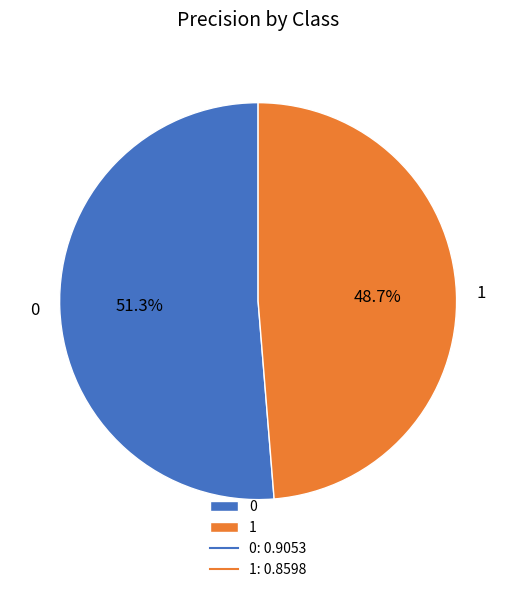

To the nearest percent, what percentage of the pie is 0?

51%